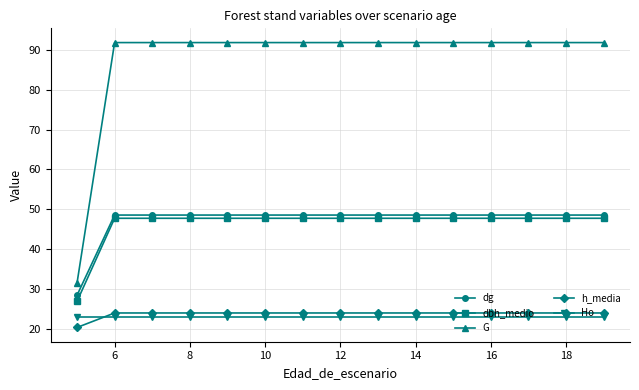

At how many categories does at least one series exceed 77?

14